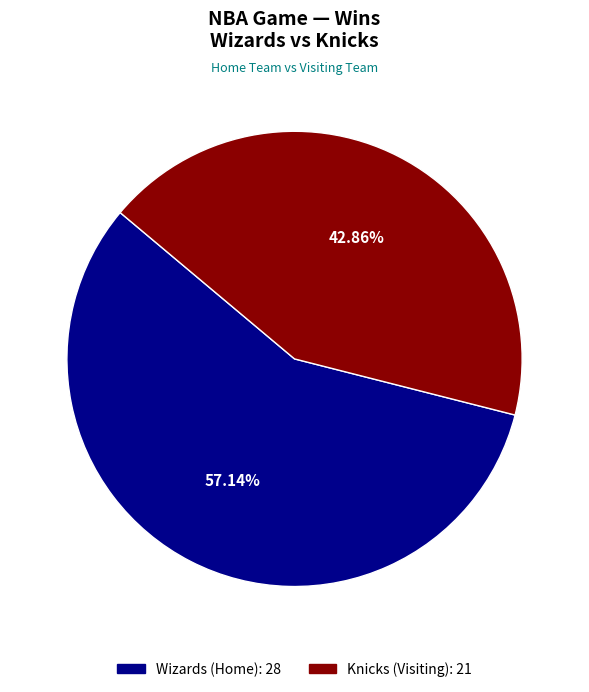

How many segments does this pie chart have?

2